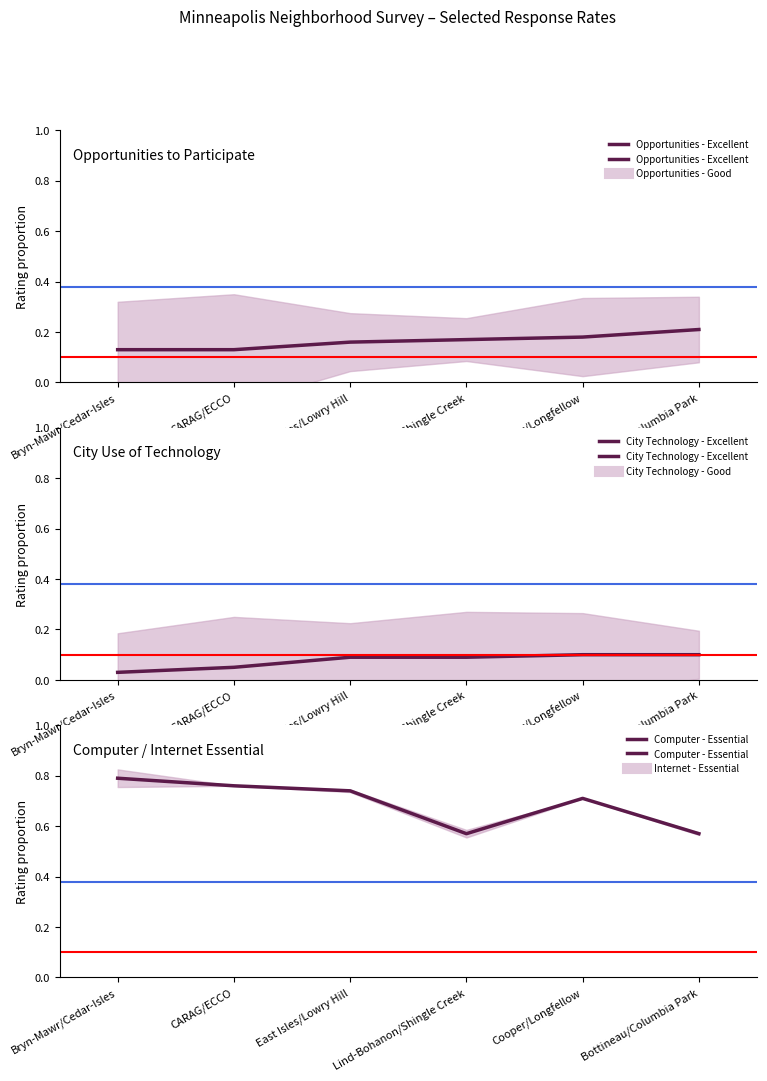

At which category does the chart reach its minimum across all series?

Bryn-Mawr/Cedar-Isles